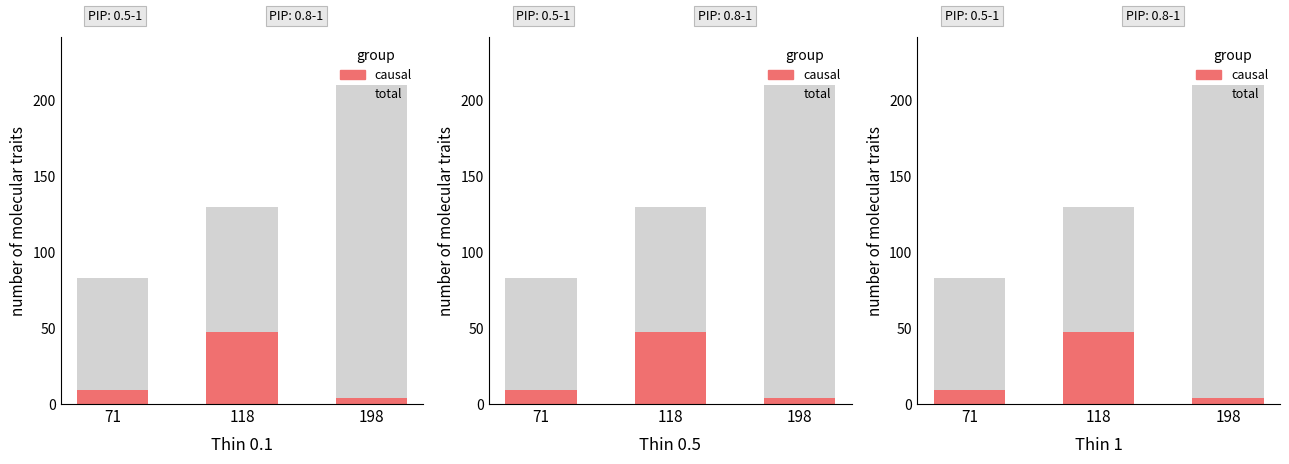

What value does the total series have at 198?

210.0